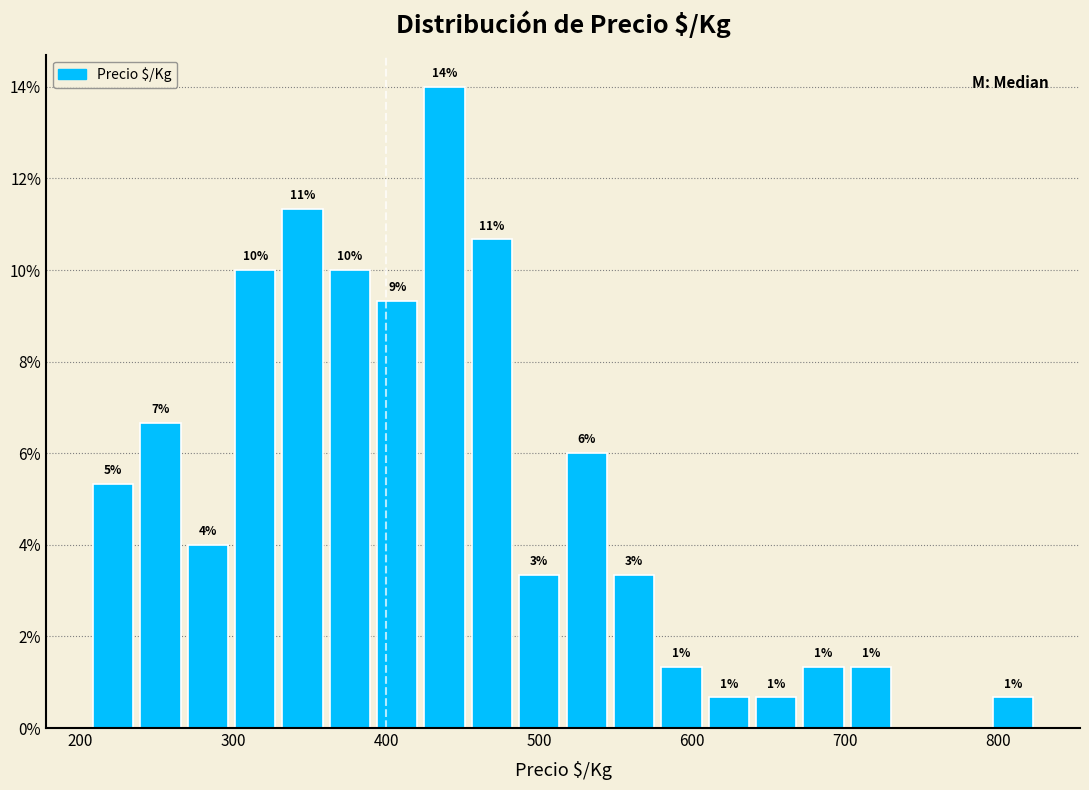

Read against the x-axis, roughly where is the centre of the tallest bar?

440